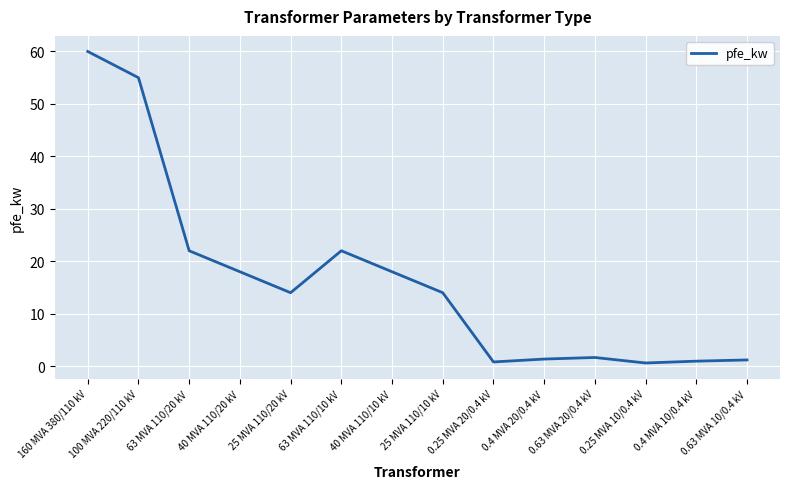

Is it true that the value at 40 MVA 110/20 kV is 7.5?

False